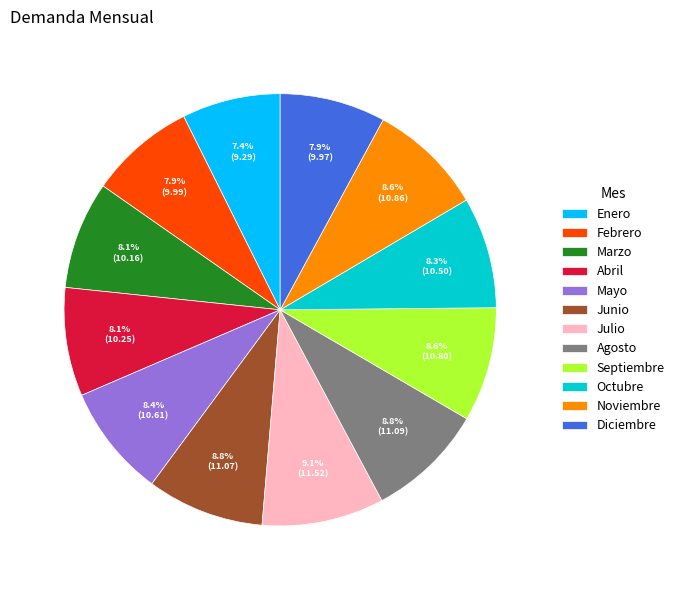

Approximately how many times larger is the value at Marzo compared to Enero?

1.1